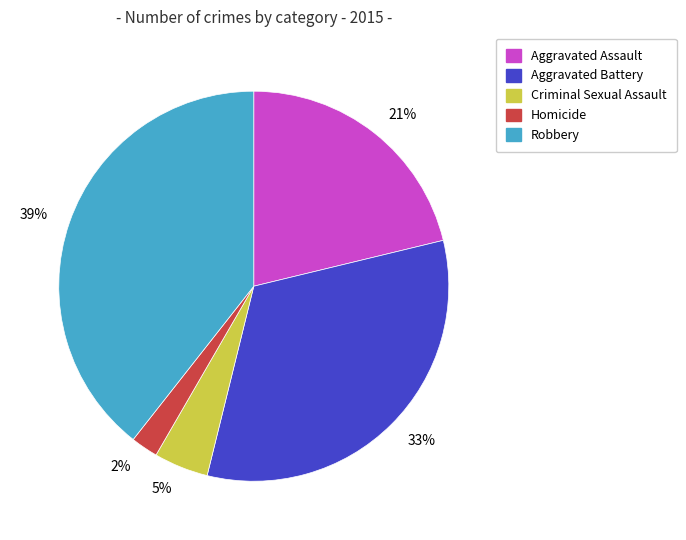

To the nearest percent, what is the average slice percentage?

20%